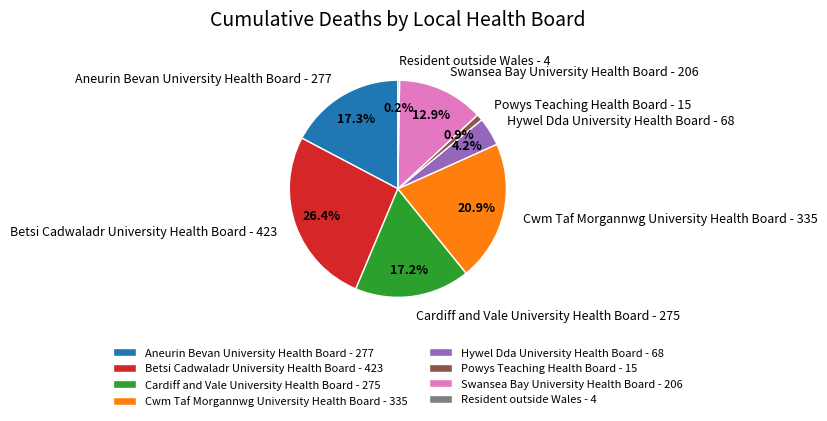

Between Betsi Cadwaladr University Health Board and Aneurin Bevan University Health Board, which is larger?

Betsi Cadwaladr University Health Board